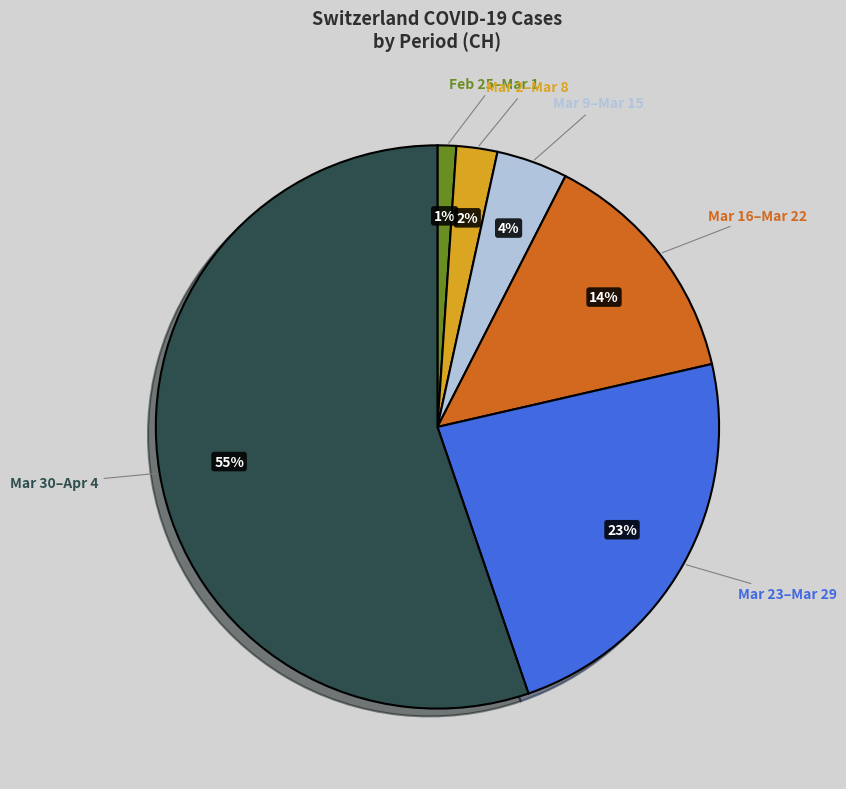

Is there any slice that represents more than half of the pie?

Yes